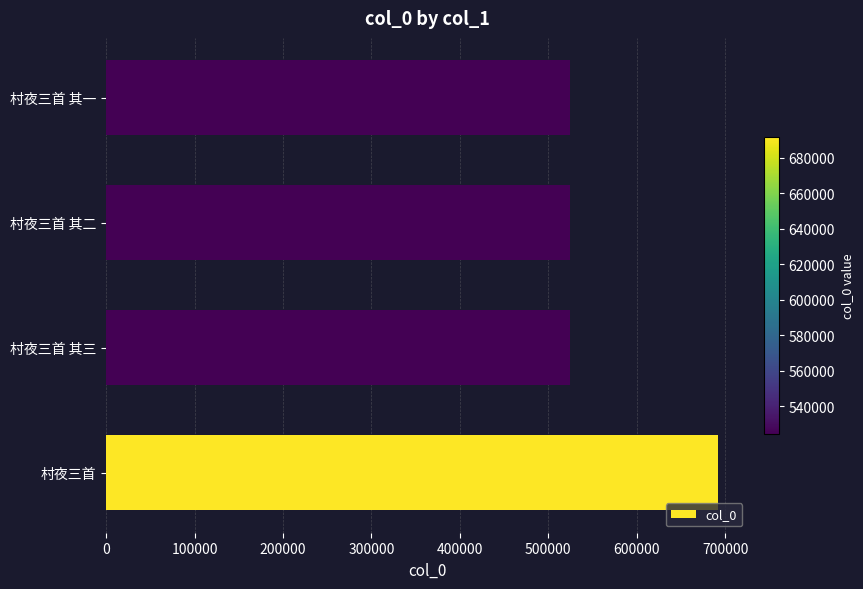

What is the greatest value displayed?

691739